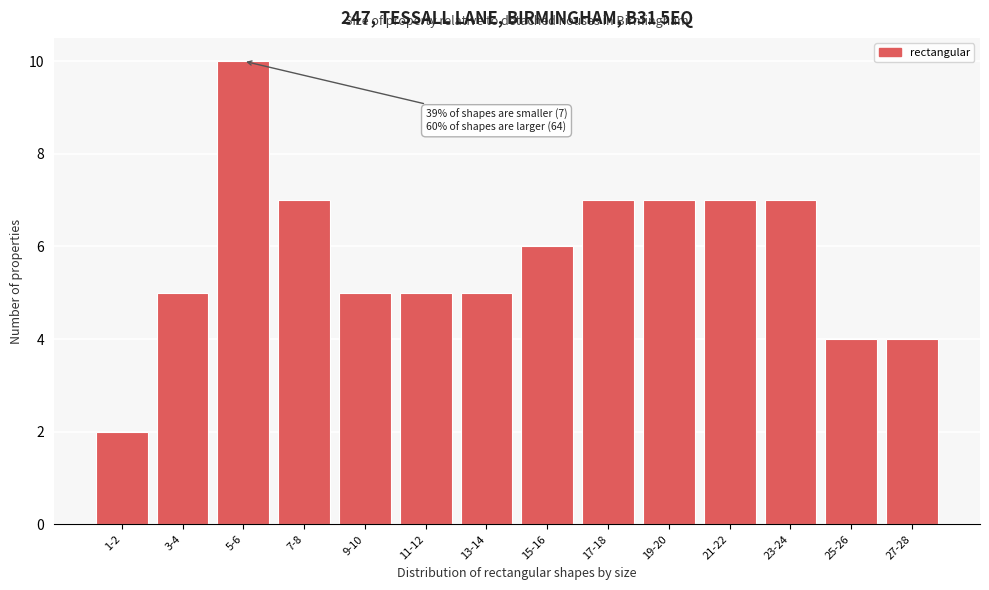

Reading right to left, what are all the values shown in this chart?

4	4	7	7	7	7	6	5	5	5	7	10	5	2